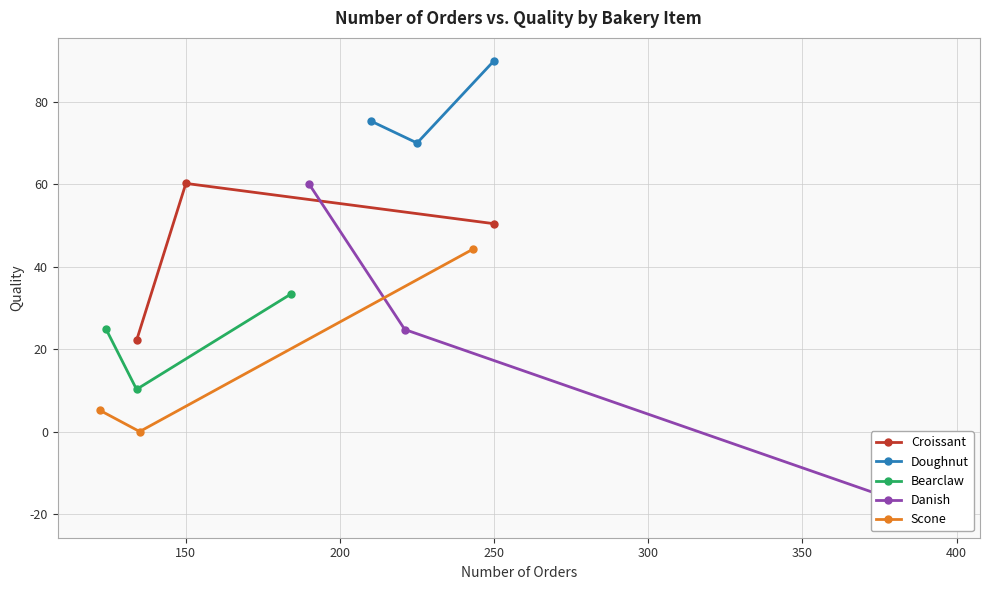

Is it true that Croissant equals 32.5 at 250?

False